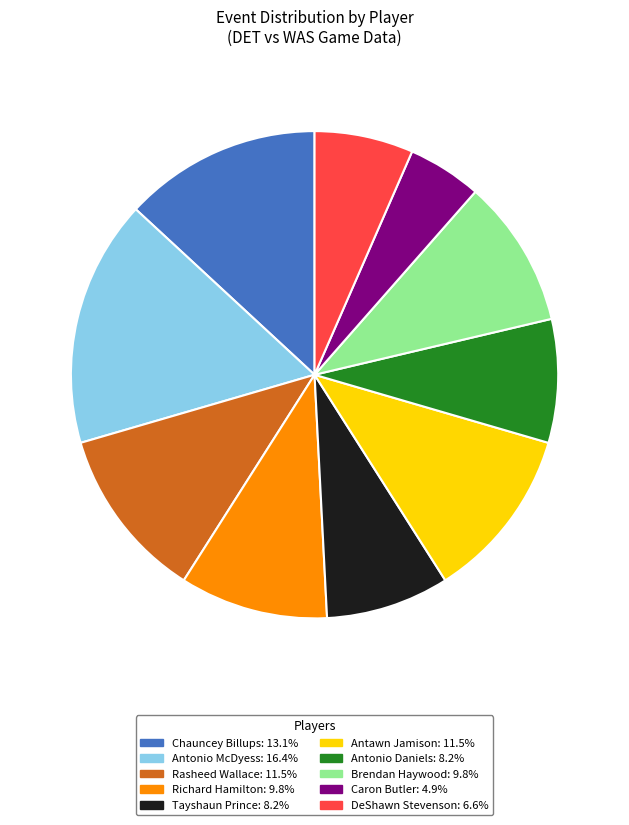

Between Rasheed Wallace and Richard Hamilton, which is larger?

Rasheed Wallace